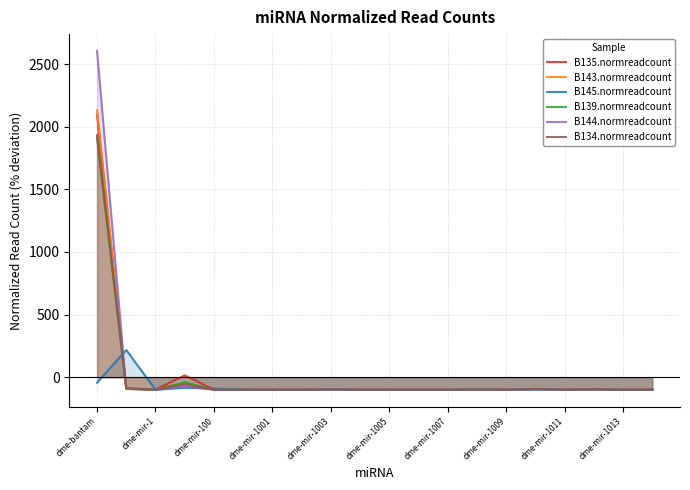

What is the highest value of the B143.normreadcount series?

2130.8